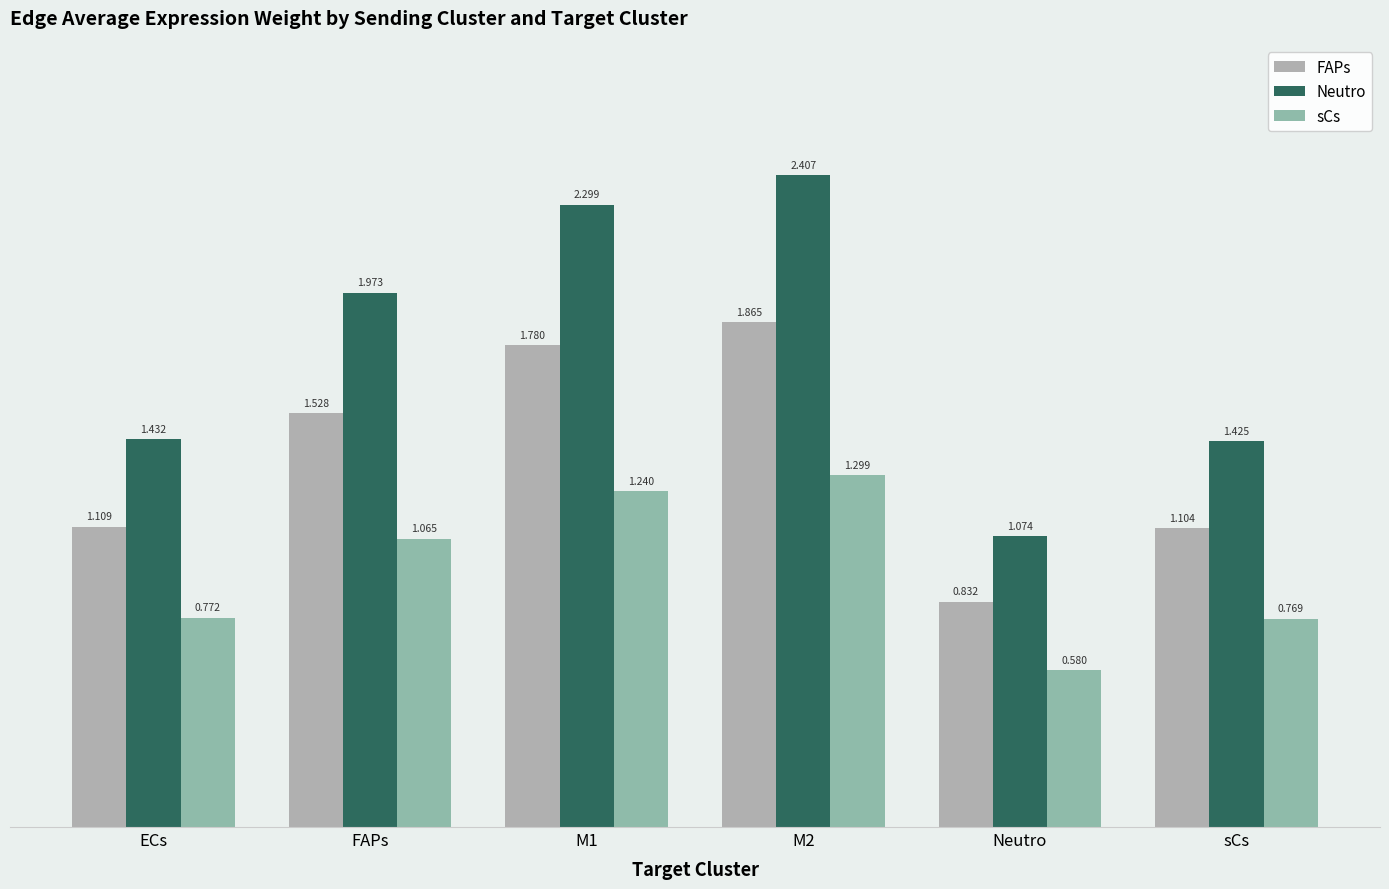

Where does the FAPs series first go above 1?

ECs